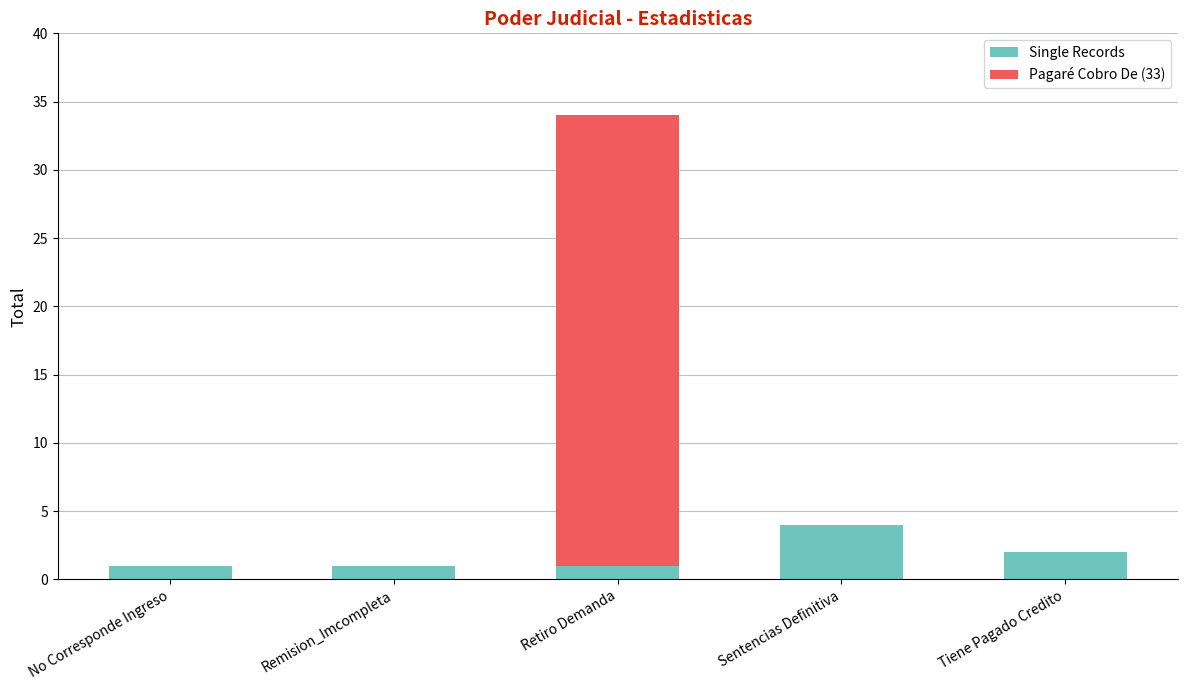

At which category is the sum across all series the highest?

Retiro Demanda